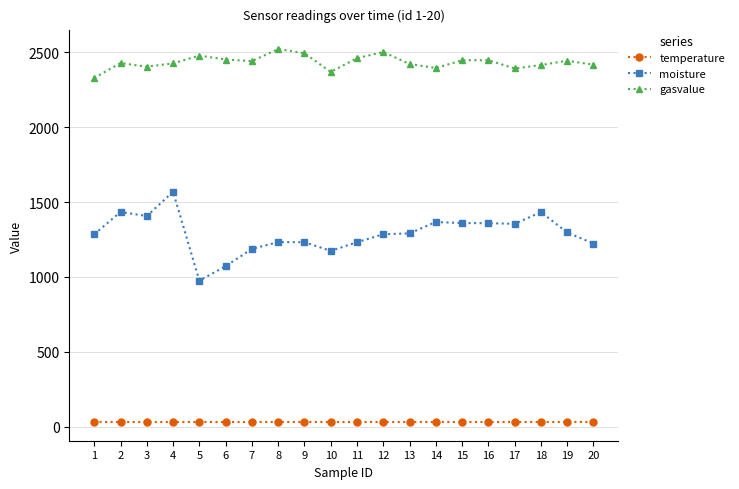

Rank the series at 9 from lowest to highest value.

temperature, moisture, gasvalue